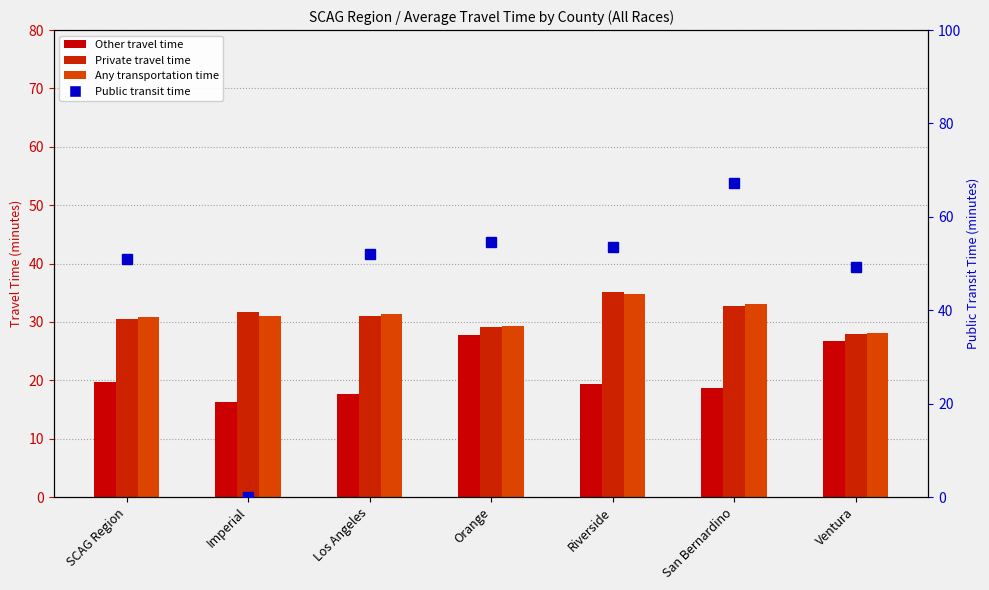

What is the label of the 6th bar from the right?

Imperial